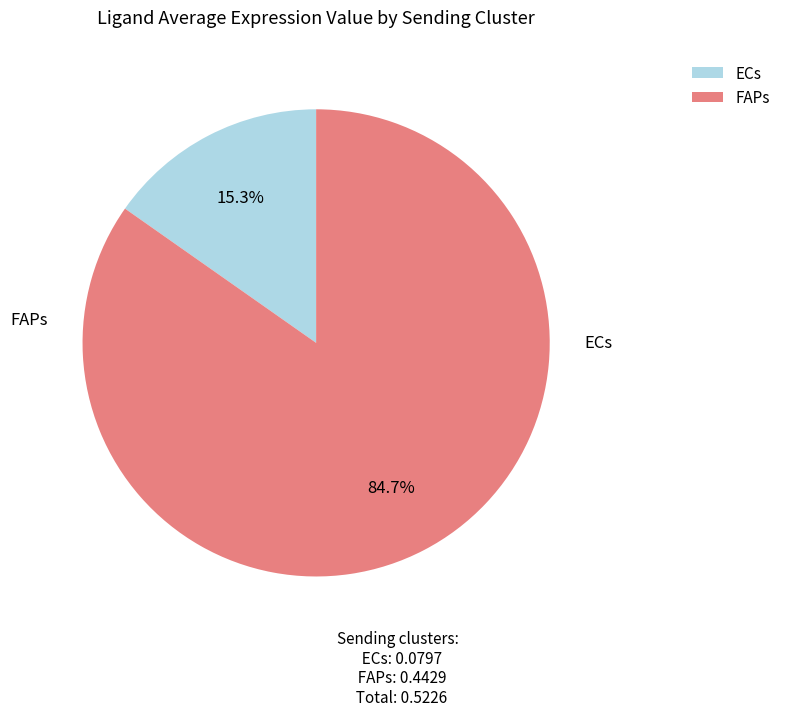

Is the sum of ECs and FAPs greater than half?

Yes